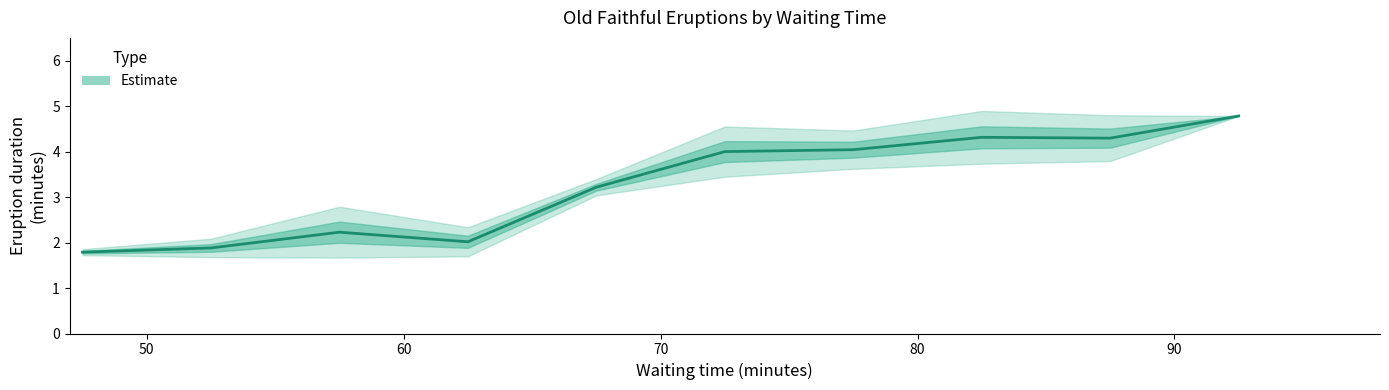

The eruptions_lower series shows 0.7 at 0. True or false?

False